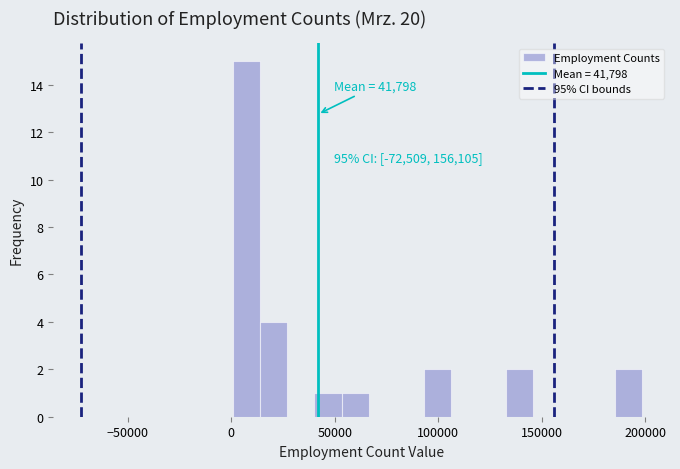

Around what value on the x-axis is the tallest bar? Give the approximate position of its centre, as read against the axis.

5000